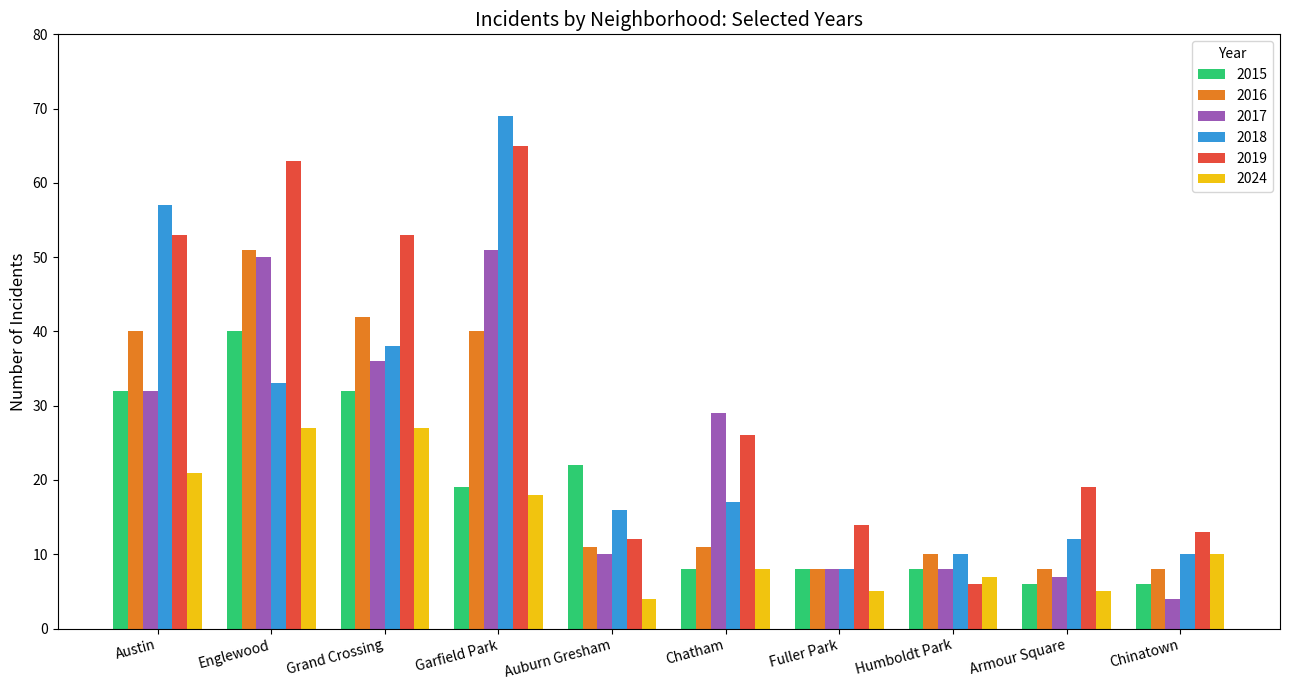

The value of 2019 at Fuller Park is 7. True or false?

False